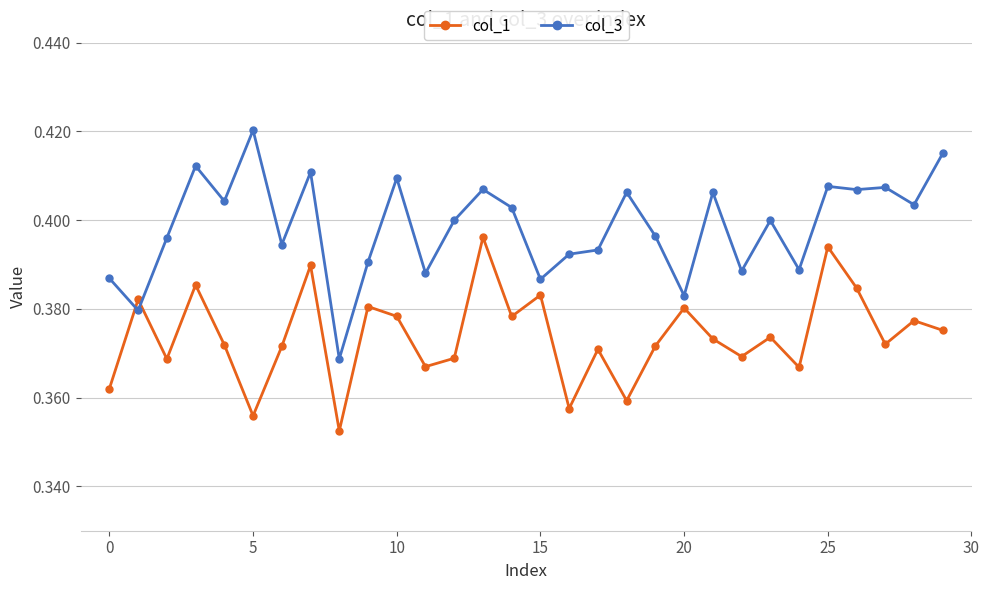

Count the number of data series in this chart.

2